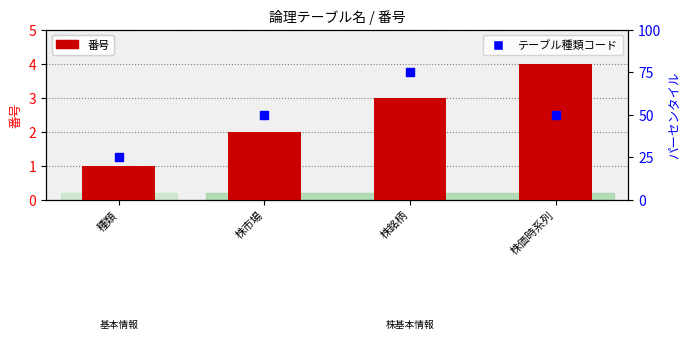

Which series has the largest total across all categories?

テーブル種類コード